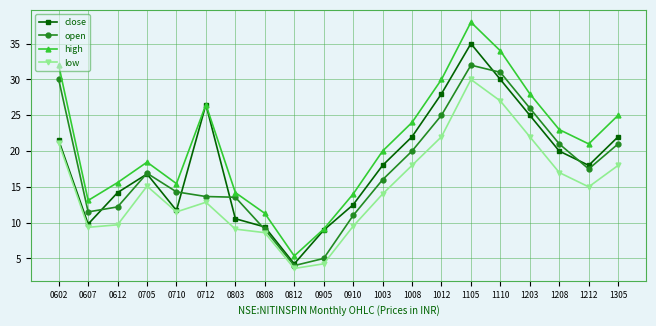

What is the value of the high point at the 18th from the left?

23.0